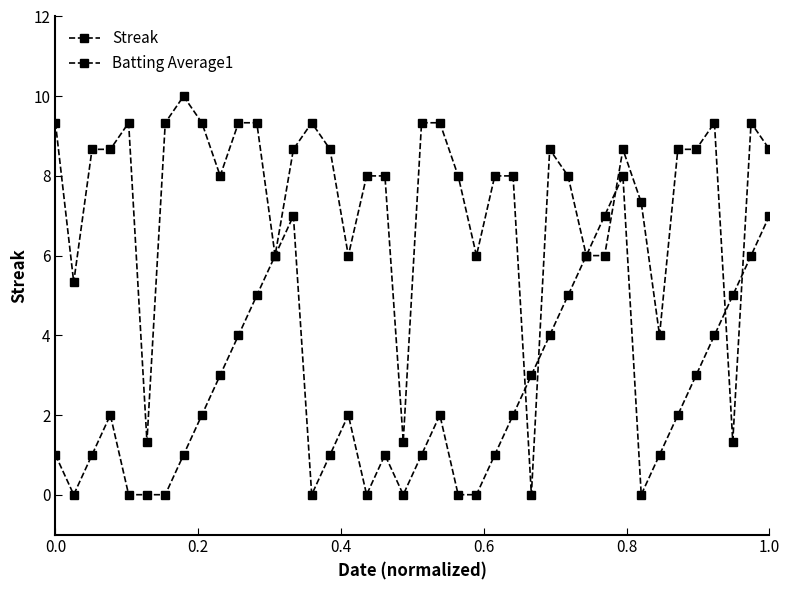

Is this an area chart (filled region under the line)?

No